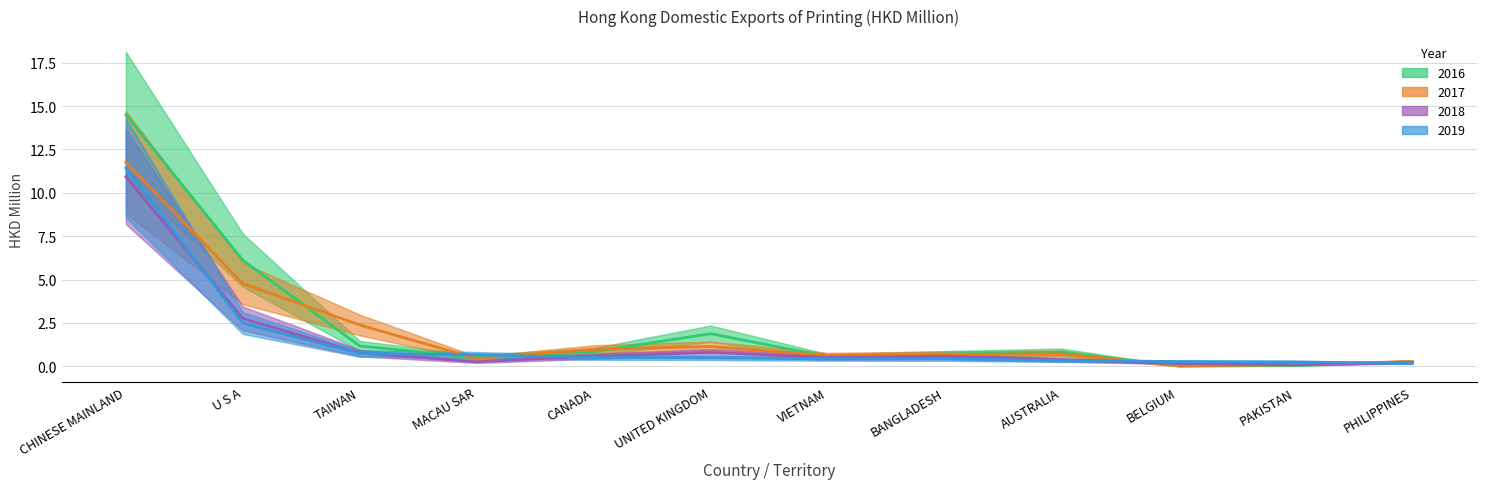

Which series has the largest range (max minus min)?

2016